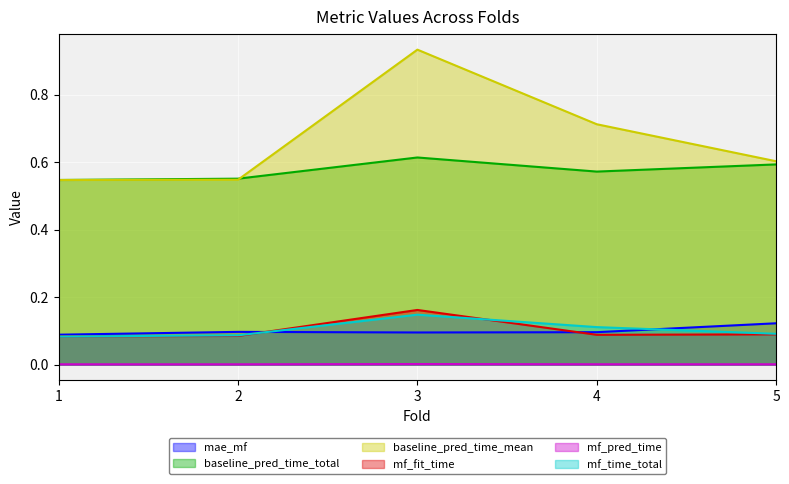

Which category has the lowest value across all series?

2